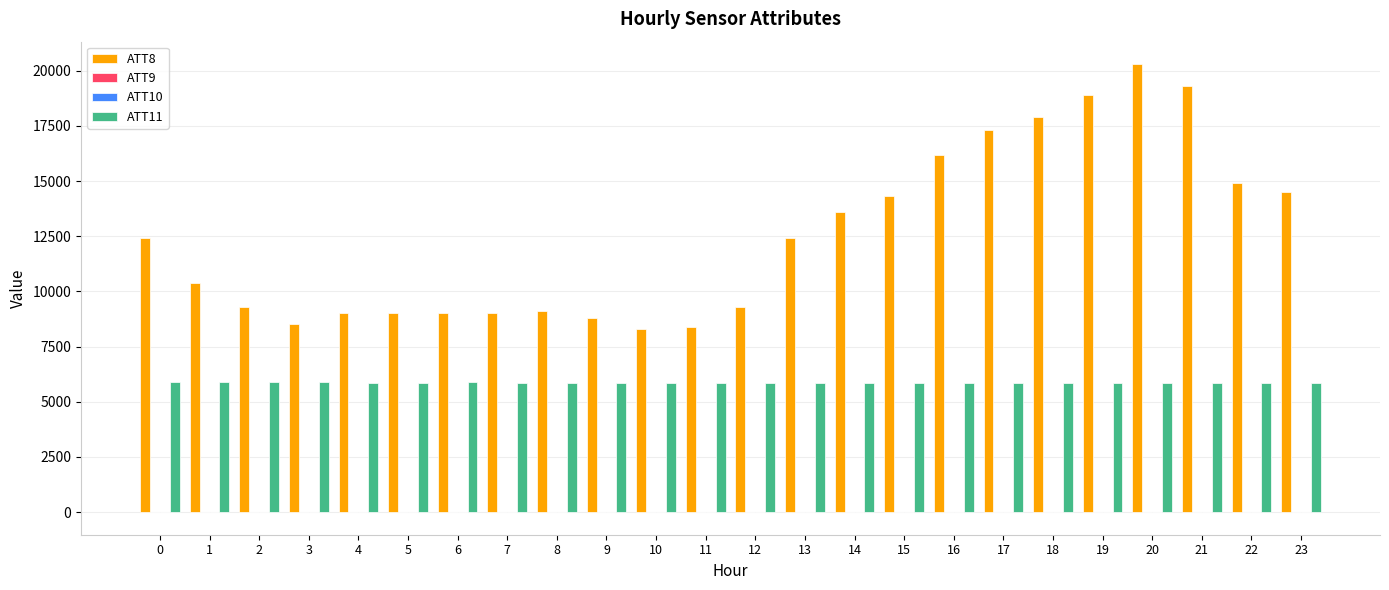

Which series changed the most between 10 and 15?

ATT8